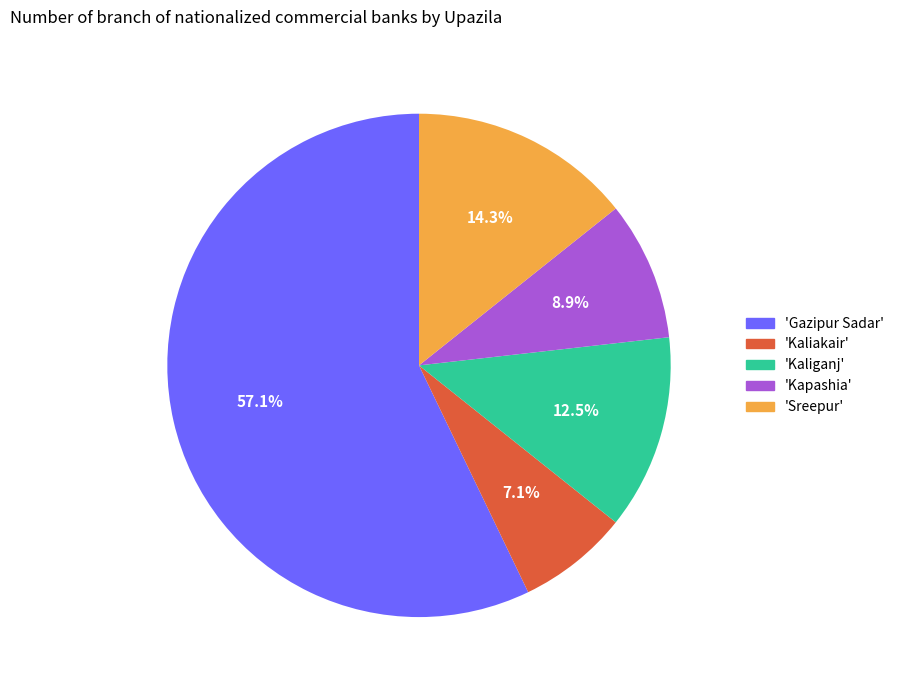

Which category accounts for the majority?

'Gazipur Sadar'